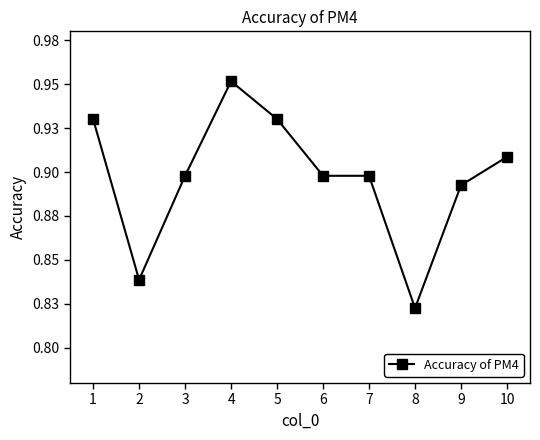

Which category has the lowest value across all series?

8